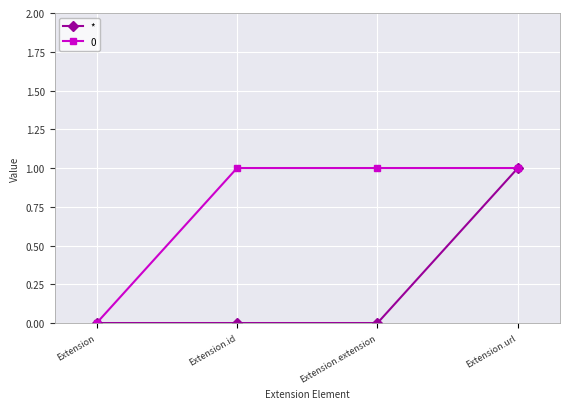

What is the label of the 1st point from the right?

Extension.url